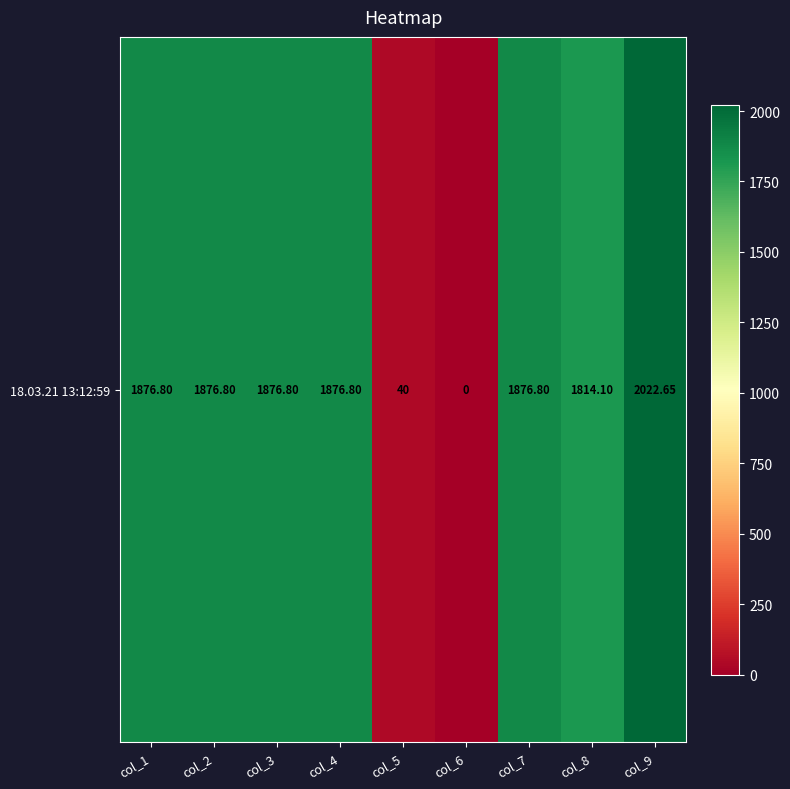

What is the average value?

1473.4